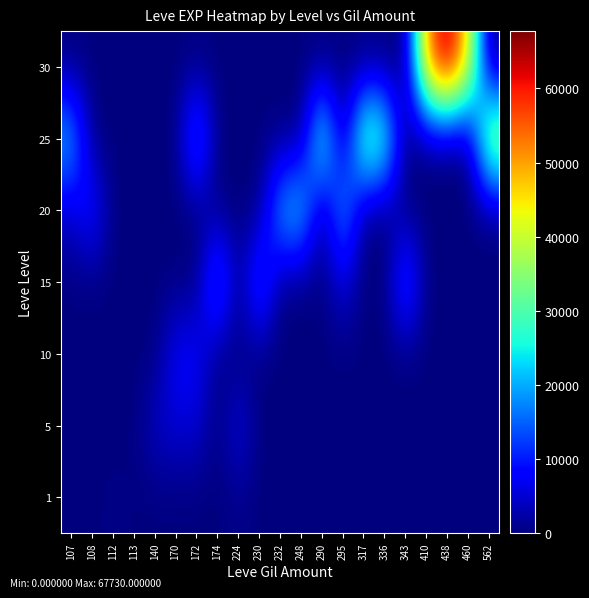

Count the number of data series in this chart.

7